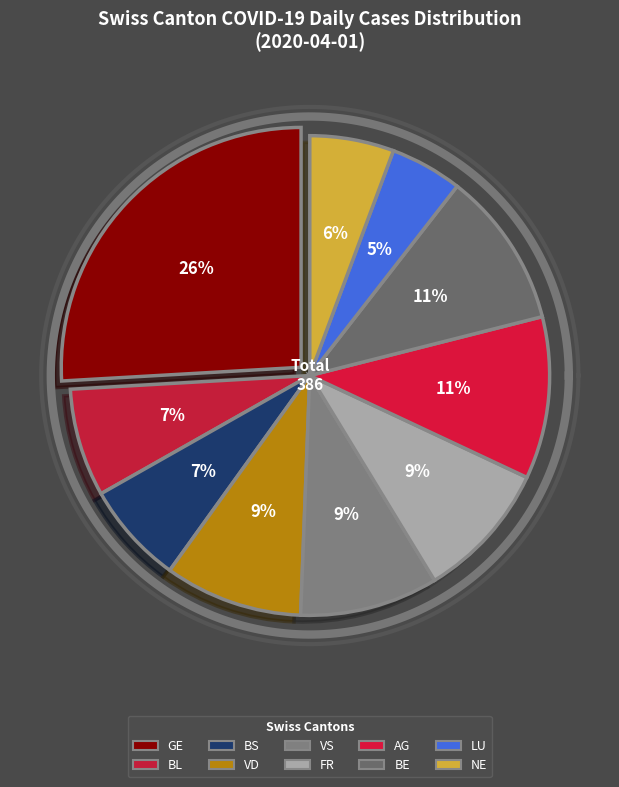

To the nearest percent, what percentage of the pie is FR?

9%